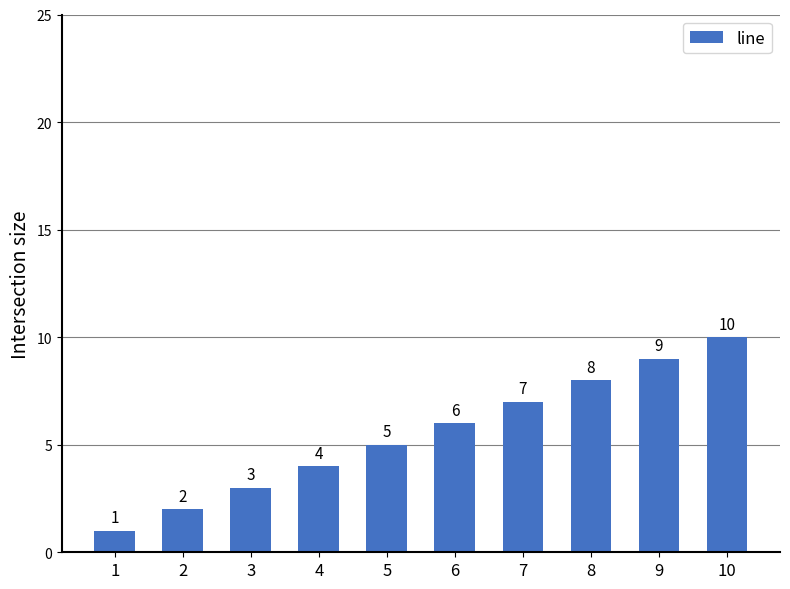

How many series are shown in this chart?

1